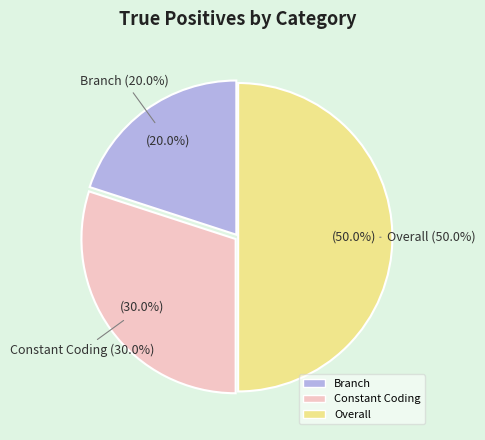

Which slice is the largest?

Overall